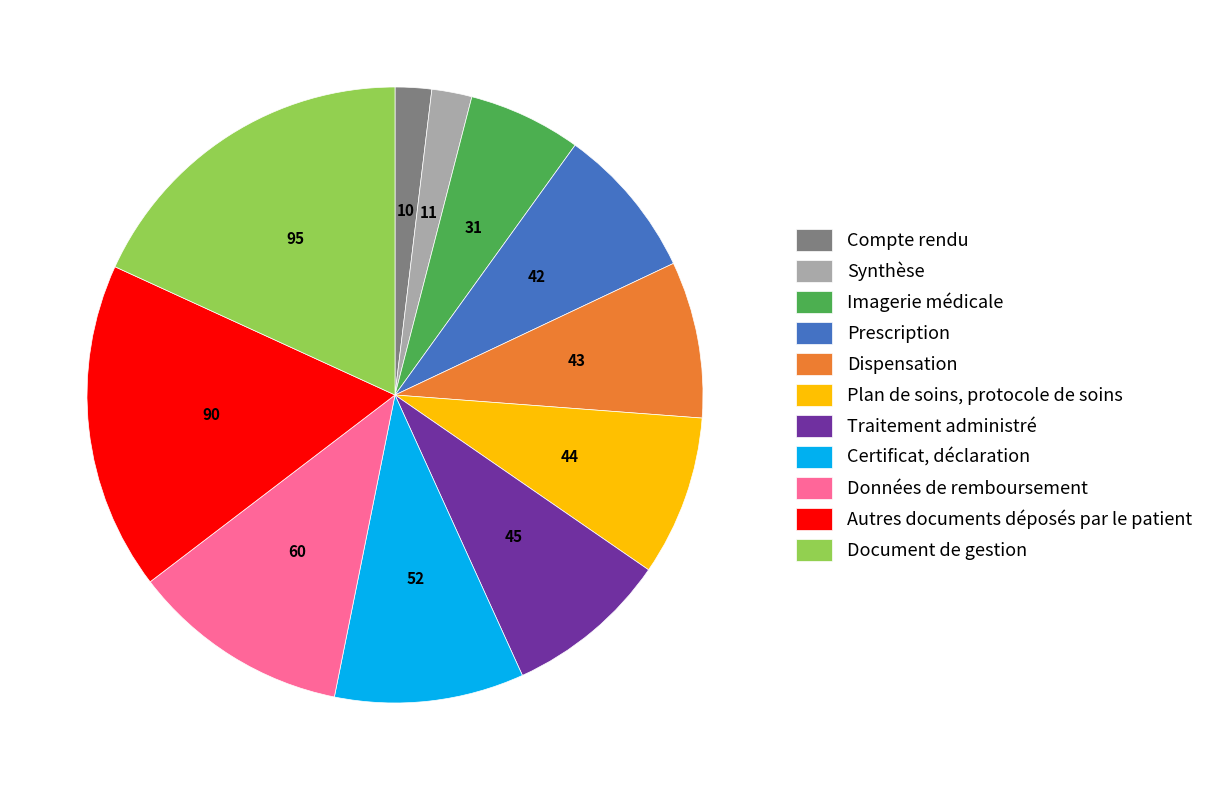

Does Document de gestion account for over 50% of the chart?

No